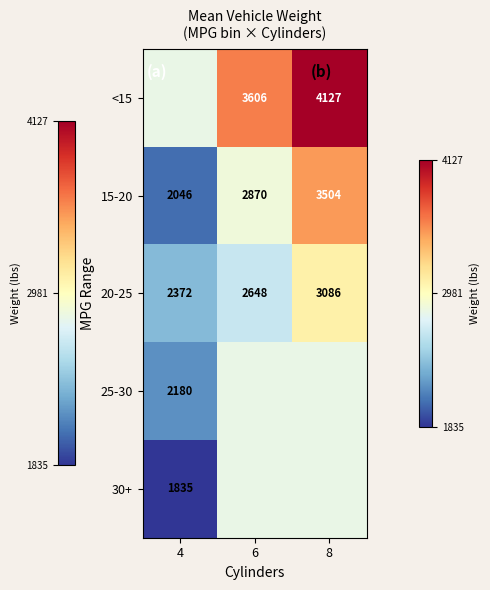

Rank the series at 4 from lowest to highest value.

30+, 15-20, 25-30, 20-25, <15